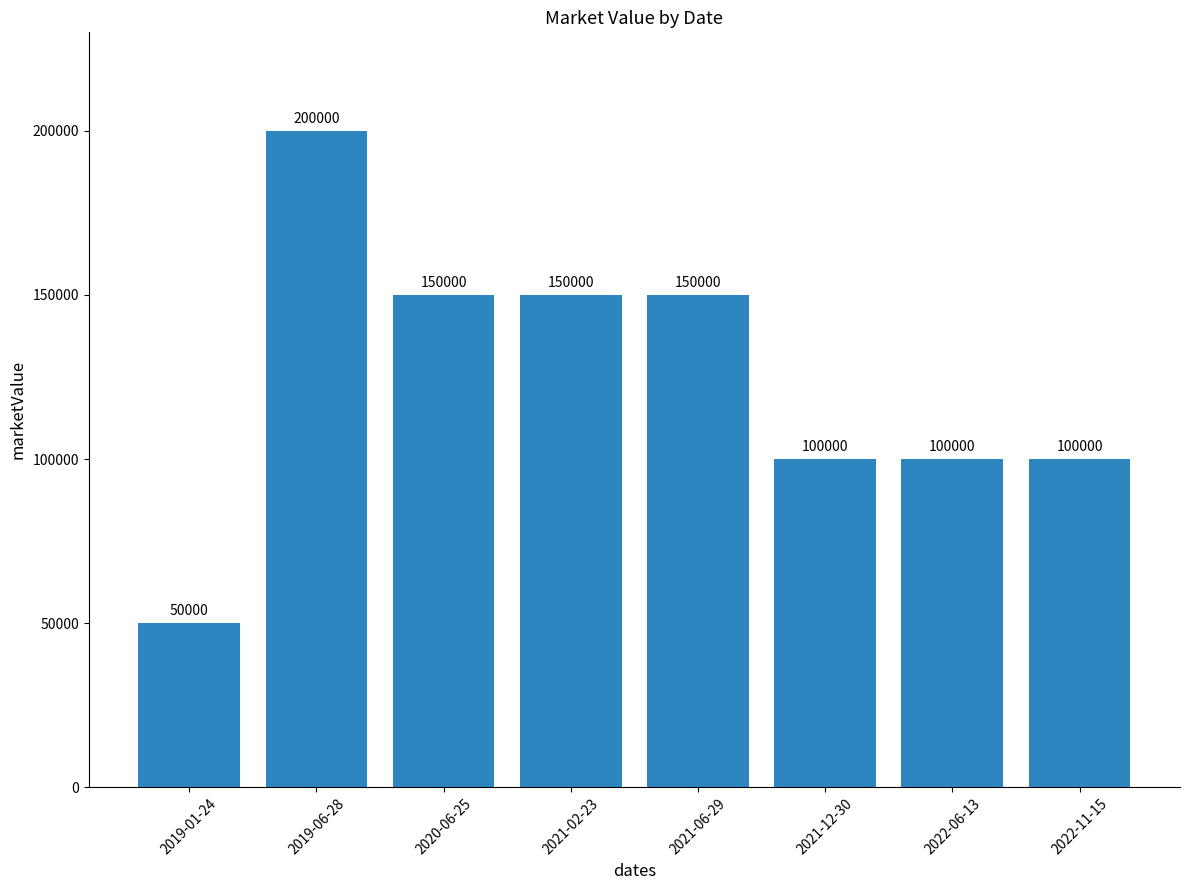

What is the sum of the values at 2021-12-30 and 2019-01-24?

150000